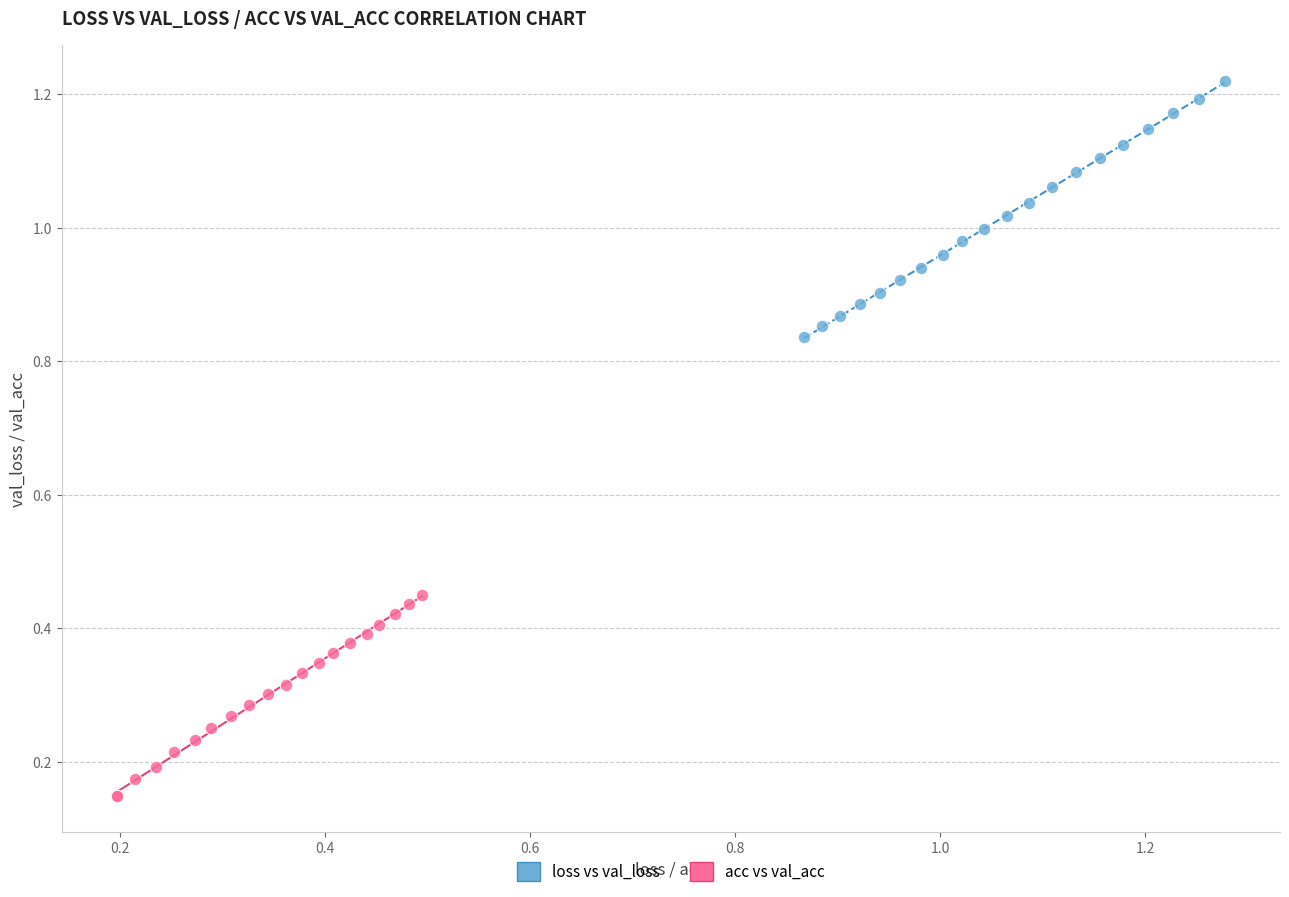

Which series contains the lowest Y value?

acc vs val_acc